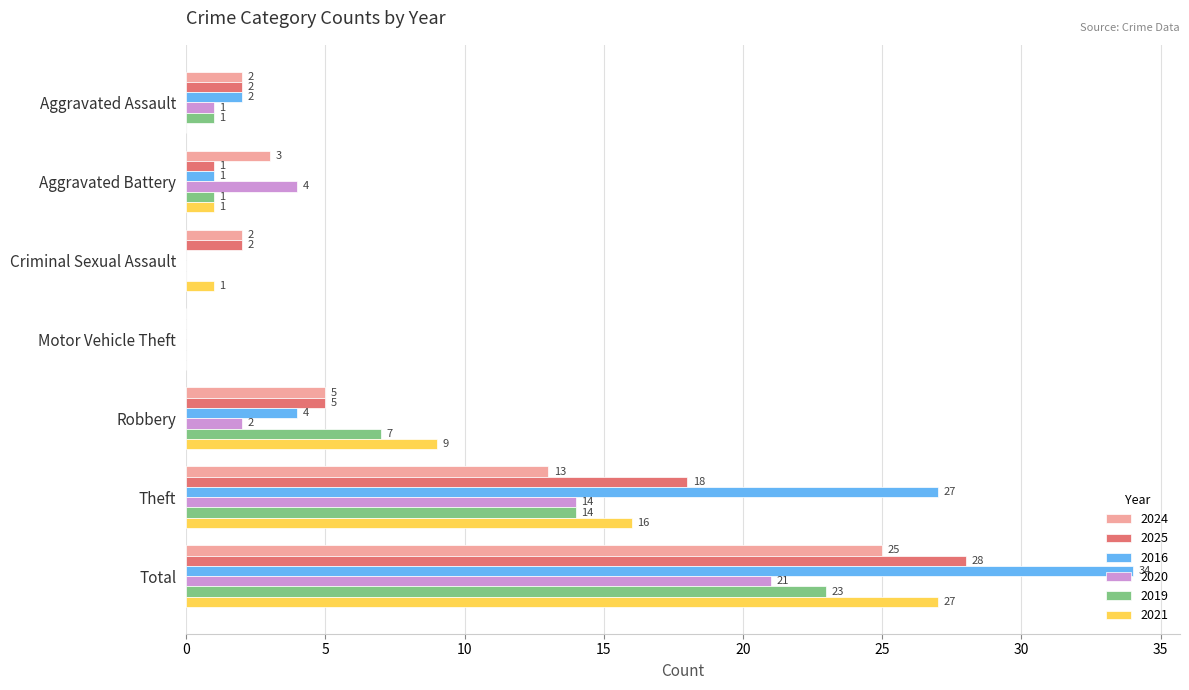

At which label is 2020 closest to 10?

Theft